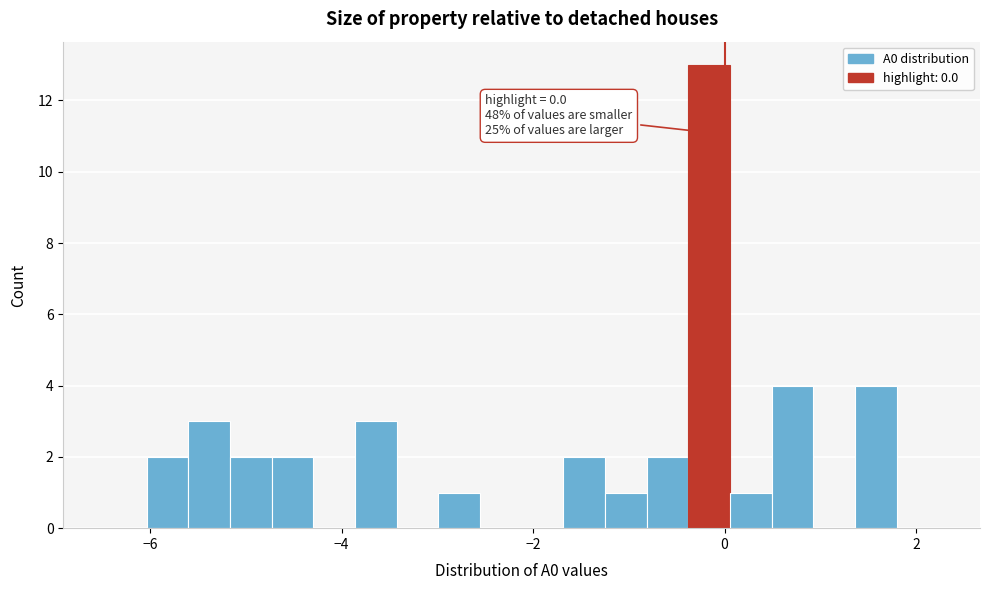

Read against the x-axis, roughly where is the centre of the tallest bar?

-0.2